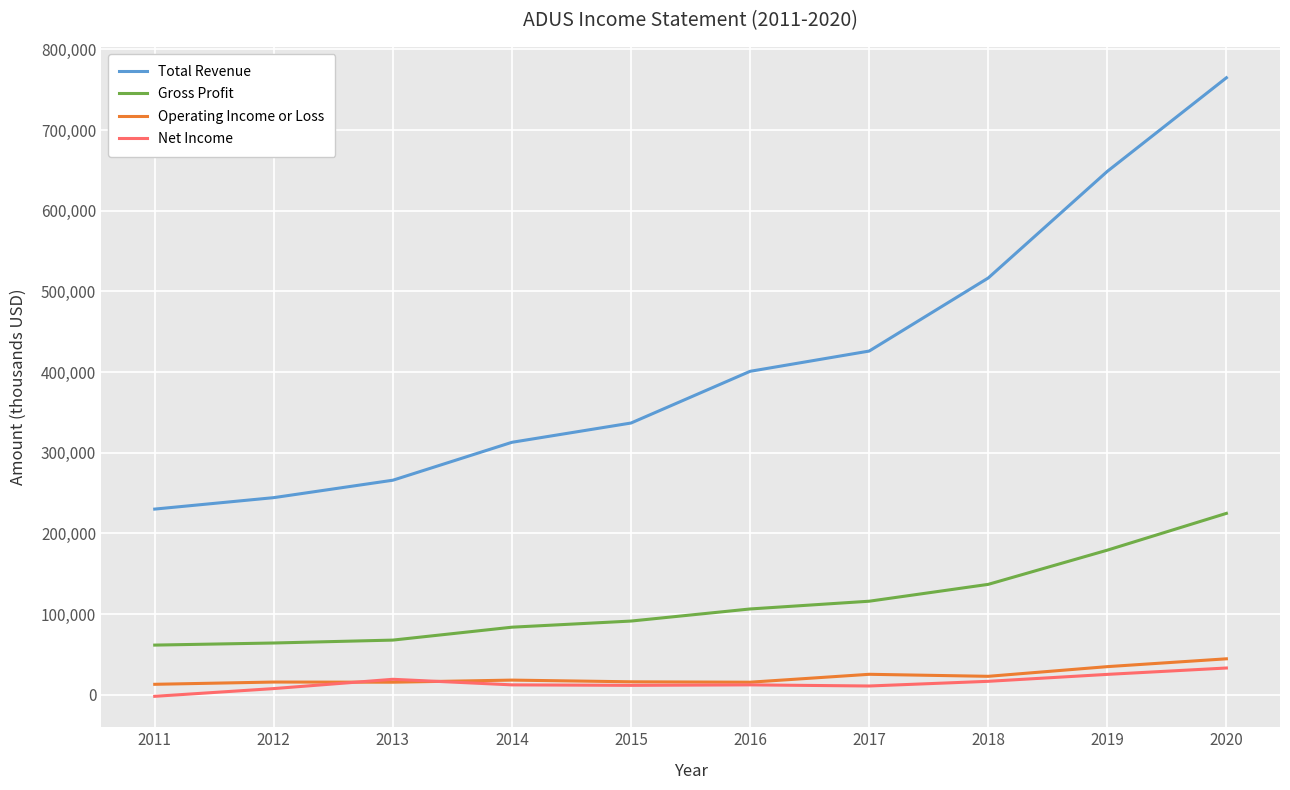

How many lines are shown in the chart?

4